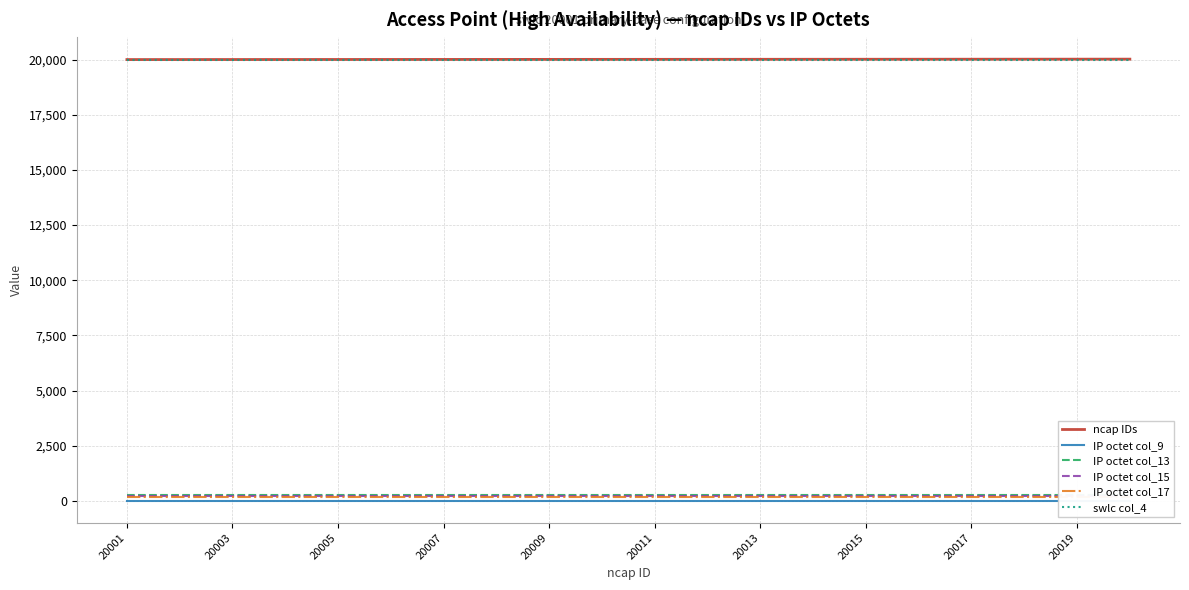

True or false: ncap IDs and IP octet col_13 intersect in this chart.

False